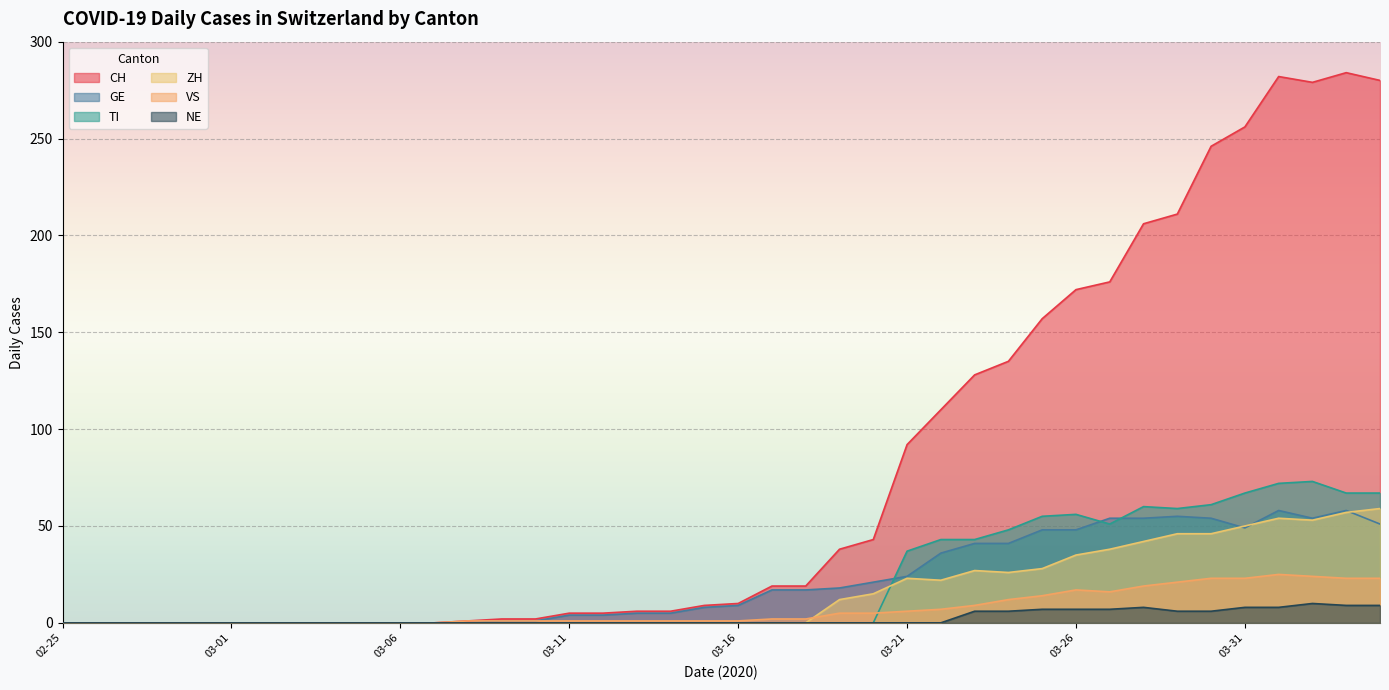

Reading left to right, transcribe all the data shown in this chart.

CH: 0	0	0	0	0	0	0	0	0	0	0	0	1	2	2	5	5	6	6	9	10	19	19	38	43	92	110	128	135	157	172	176	206	211	246	256	282	279	284	280
GE: 0	0	0	0	0	0	0	0	0	0	0	0	0	1	1	4	4	5	5	8	9	17	17	18	21	24	36	41	41	48	48	54	54	55	54	49	58	54	58	51
VS: 0	0	0	0	0	0	0	0	0	0	0	0	1	1	1	1	1	1	1	1	1	2	2	5	5	6	7	9	12	14	17	16	19	21	23	23	25	24	23	23
ZH: 0	0	0	0	0	0	0	0	0	0	0	0	0	0	0	0	0	0	0	0	0	0	0	12	15	23	22	27	26	28	35	38	42	46	46	50	54	53	57	59
TI: 0	0	0	0	0	0	0	0	0	0	0	0	0	0	0	0	0	0	0	0	0	0	0	0	0	37	43	43	48	55	56	51	60	59	61	67	72	73	67	67
NE: 0	0	0	0	0	0	0	0	0	0	0	0	0	0	0	0	0	0	0	0	0	0	0	0	0	0	0	6	6	7	7	7	8	6	6	8	8	10	9	9